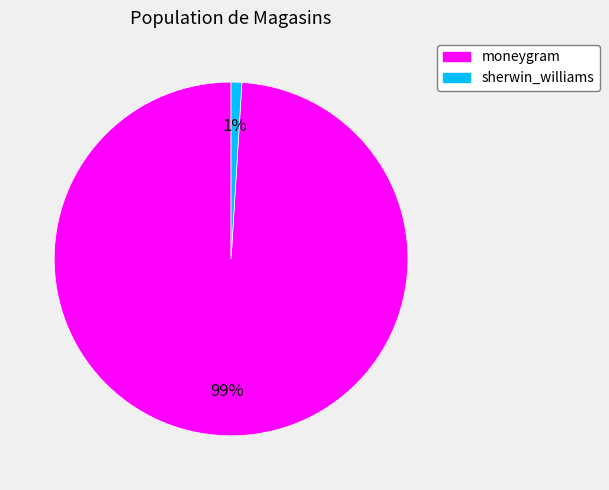

How many slices are in this pie chart?

2